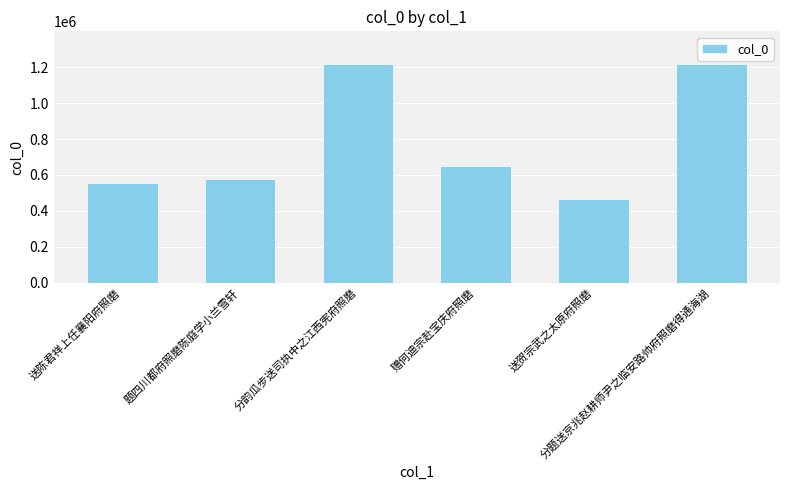

Are the bars grouped side by side (vs. stacked)?

No